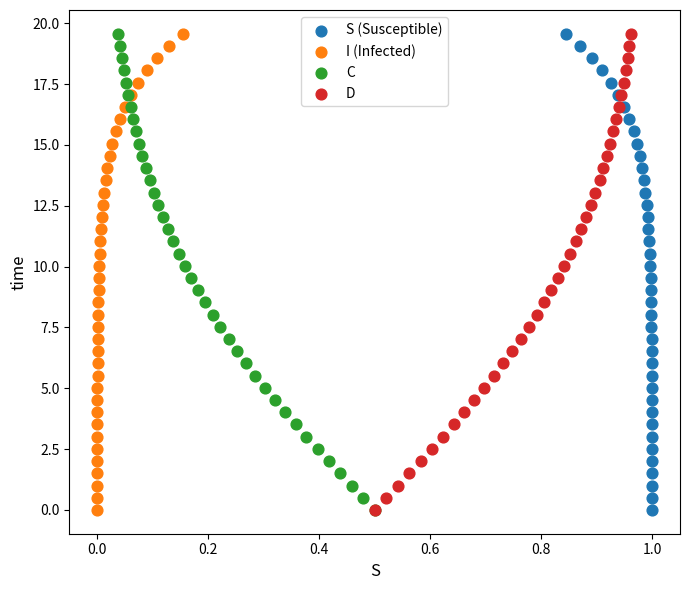

What are all the series names shown in the legend?

S (Susceptible), I (Infected), C, D